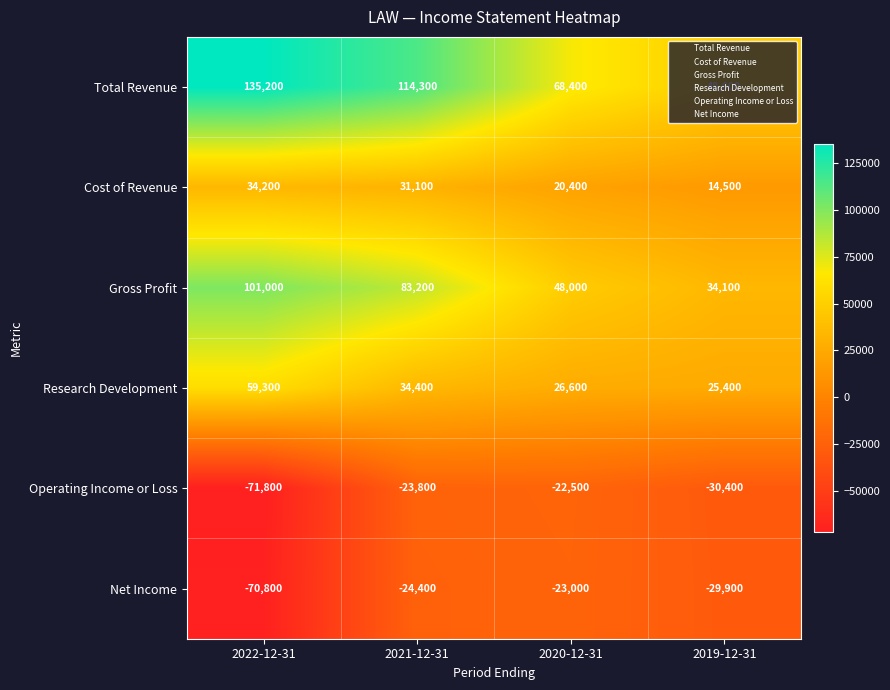

What is the average value of the Net Income series?

-37025